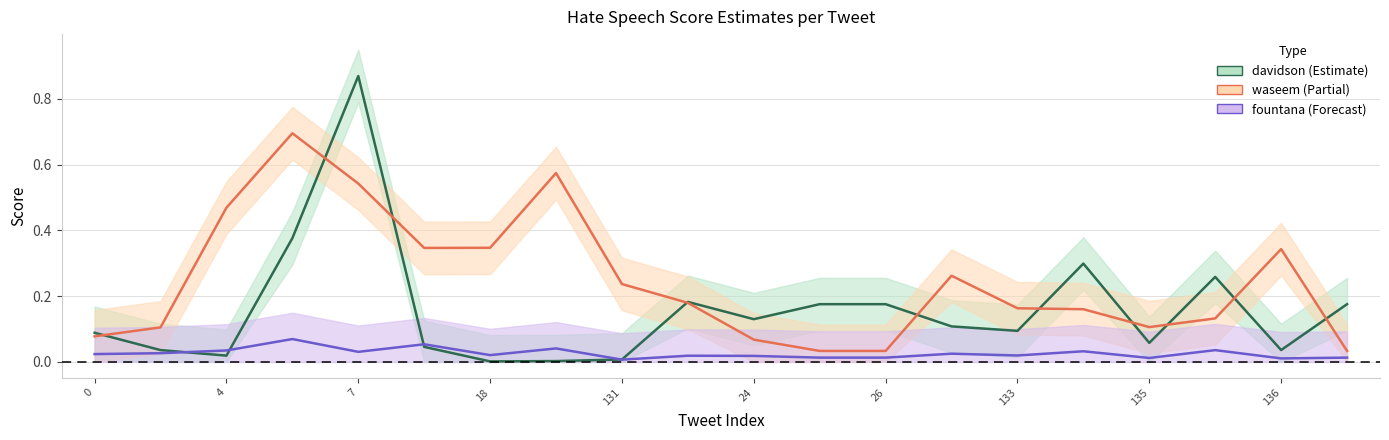

True or false: davidson has more than 0 points higher than both neighbors.

True